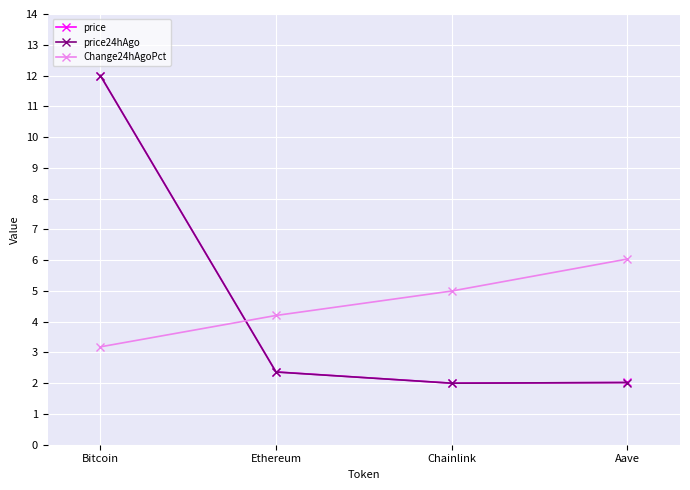

Reading left to right, extract all data points from this chart.

price: Bitcoin=12.0	Ethereum=2.4	Chainlink=2.0	Aave=2.0
price24hAgo: Bitcoin=12.0	Ethereum=2.4	Chainlink=2.0	Aave=2.0
Change24hAgoPct: Bitcoin=3.2	Ethereum=4.2	Chainlink=5.0	Aave=6.0